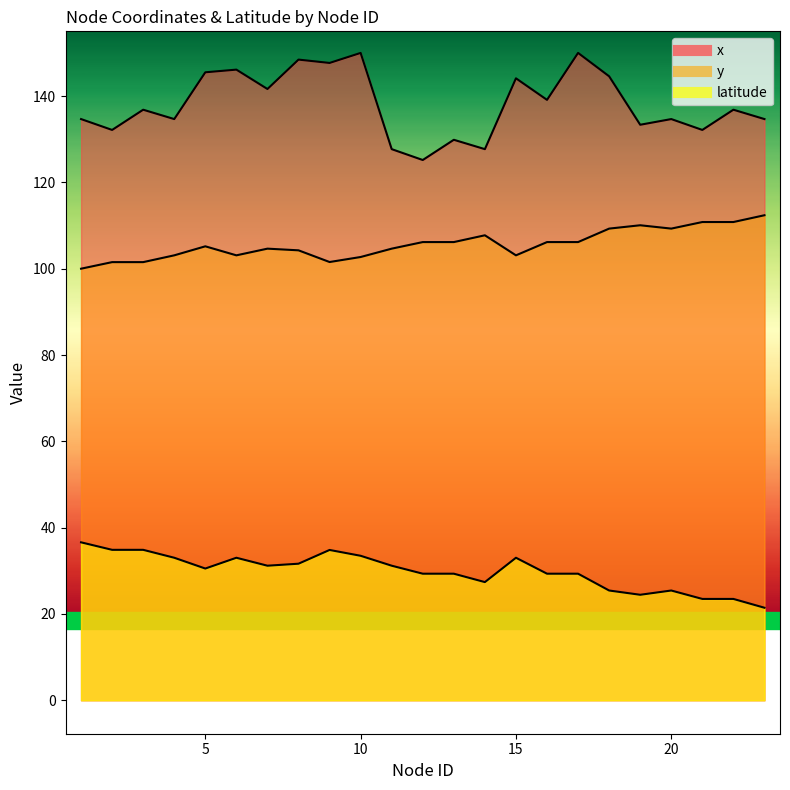

At which label is latitude closest to 29?

12